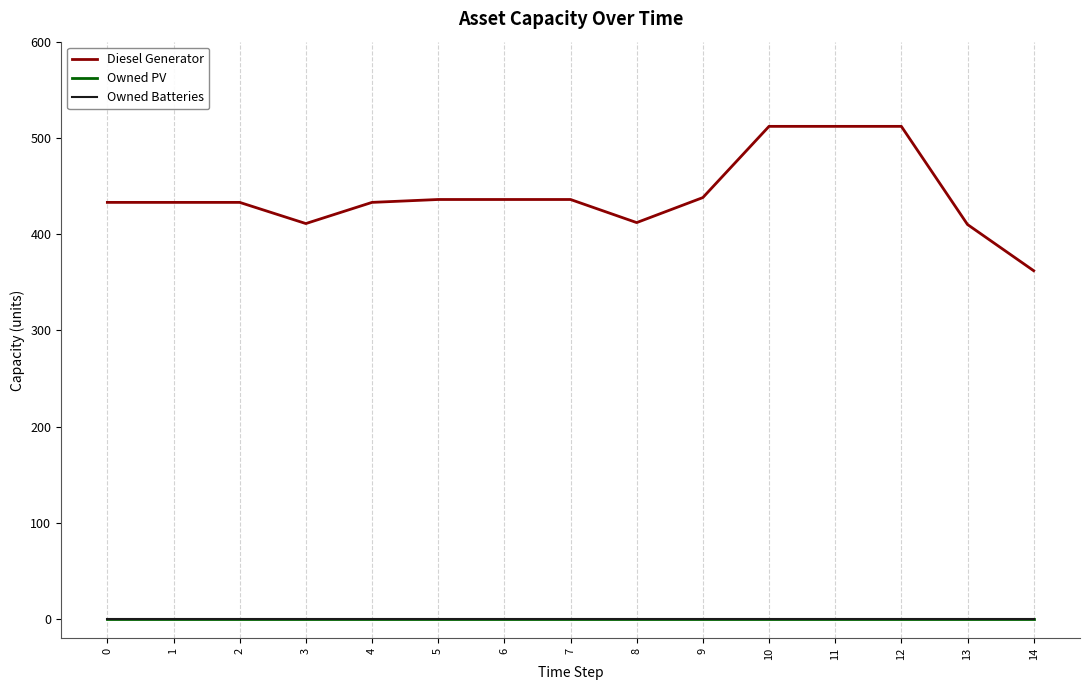

True or false: Owned PV and Owned Batteries cross at least once.

False